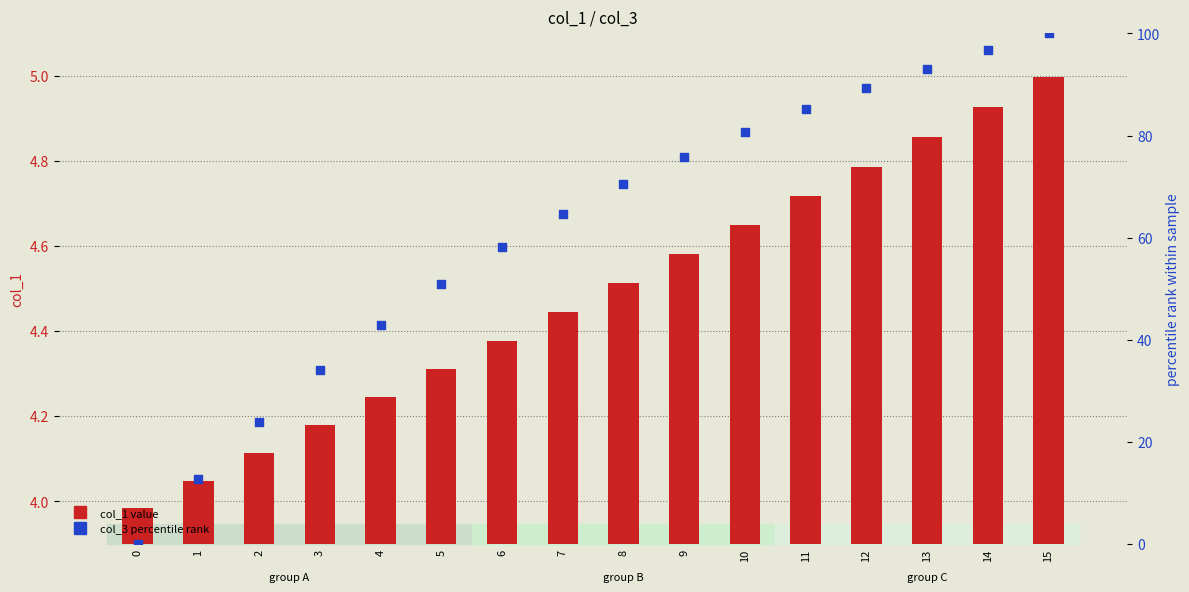

Which series reaches the maximum Y coordinate?

col_3 (percentile rank)